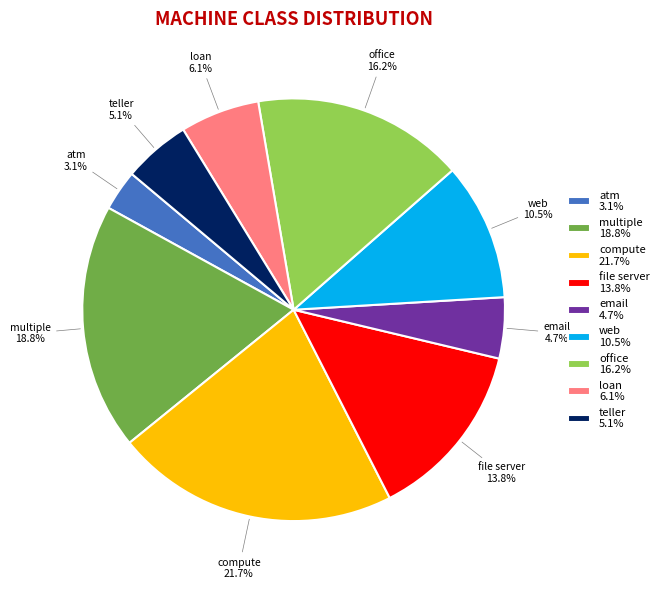

How many segments does this pie chart have?

9